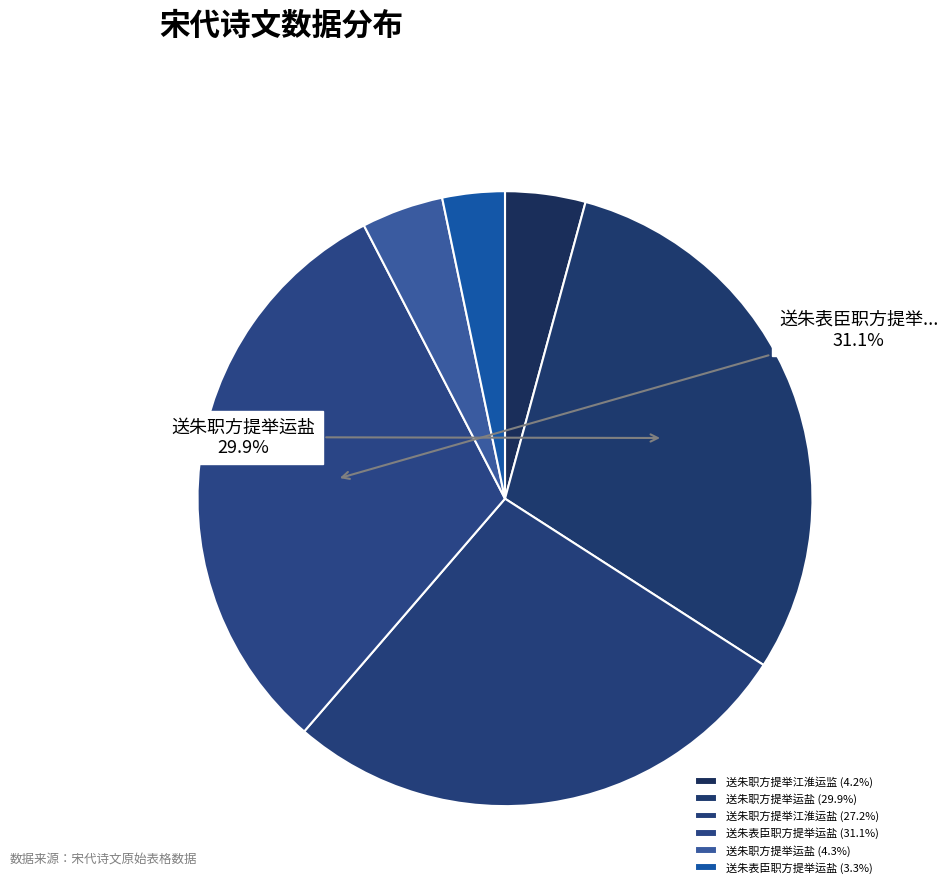

Count the number of slices in the pie.

6